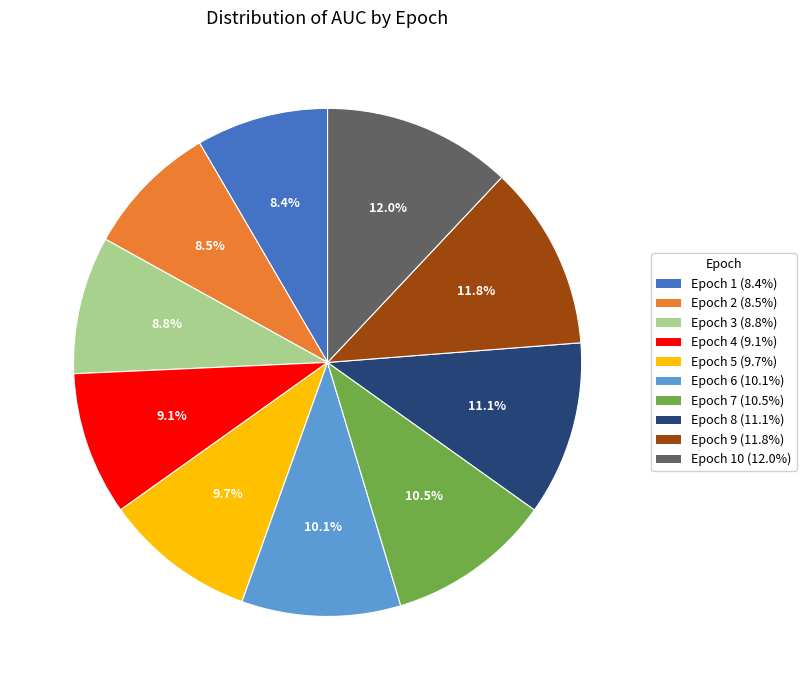

Is the sum of Epoch 7 (10.5%) and Epoch 6 (10.1%) greater than half?

No